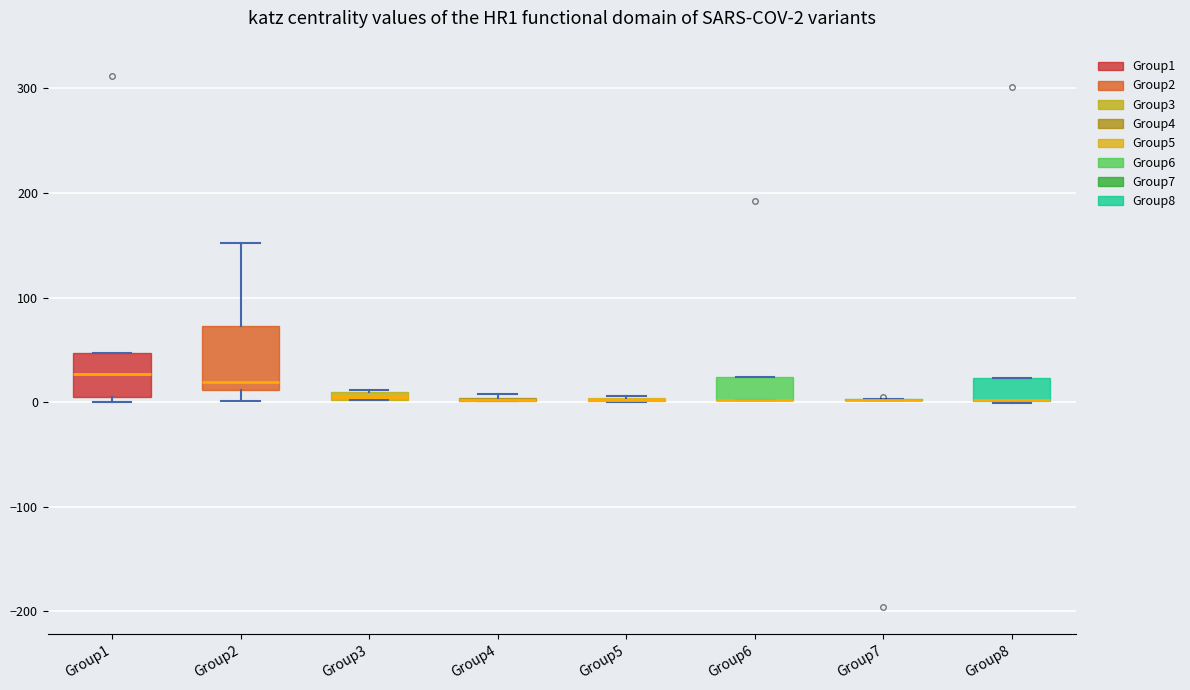

Comparing the boxes themselves (not the whiskers), which one is the tallest?

Group2